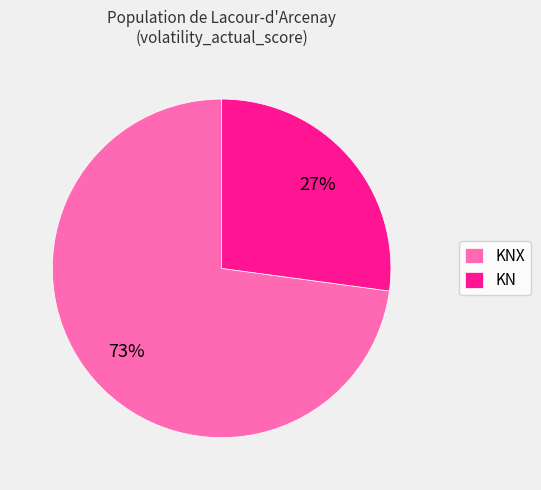

What percentage is the KNX slice, to the nearest percent?

73%